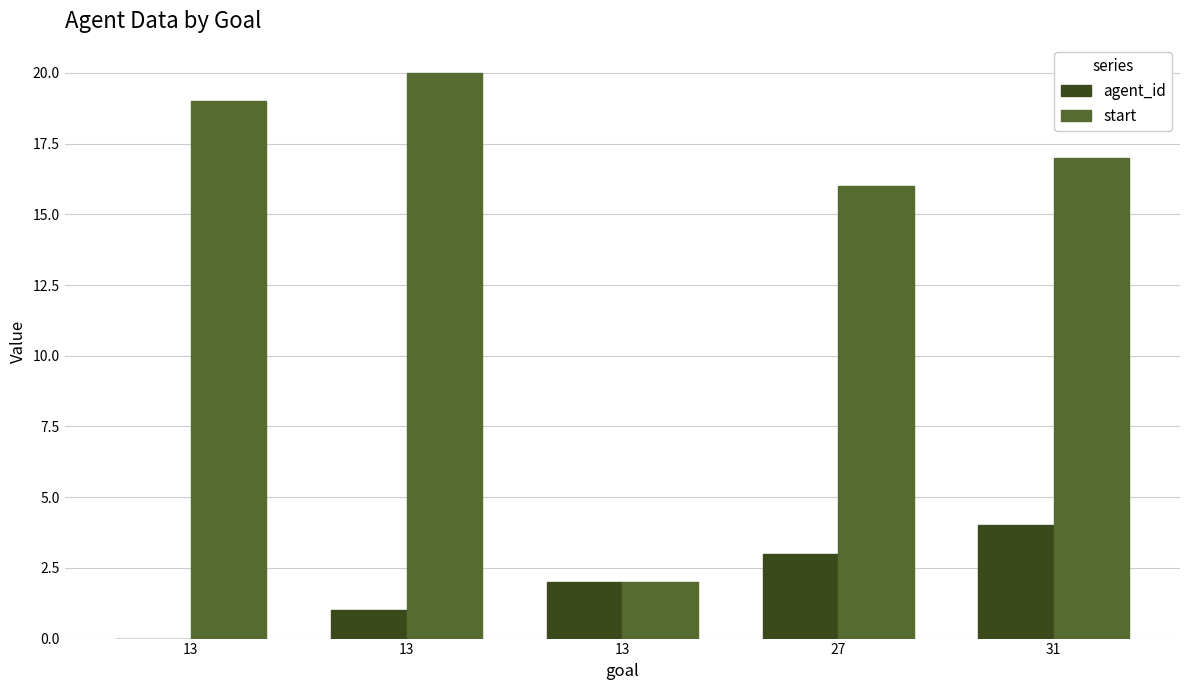

What are all the series names shown in the legend?

agent_id, start